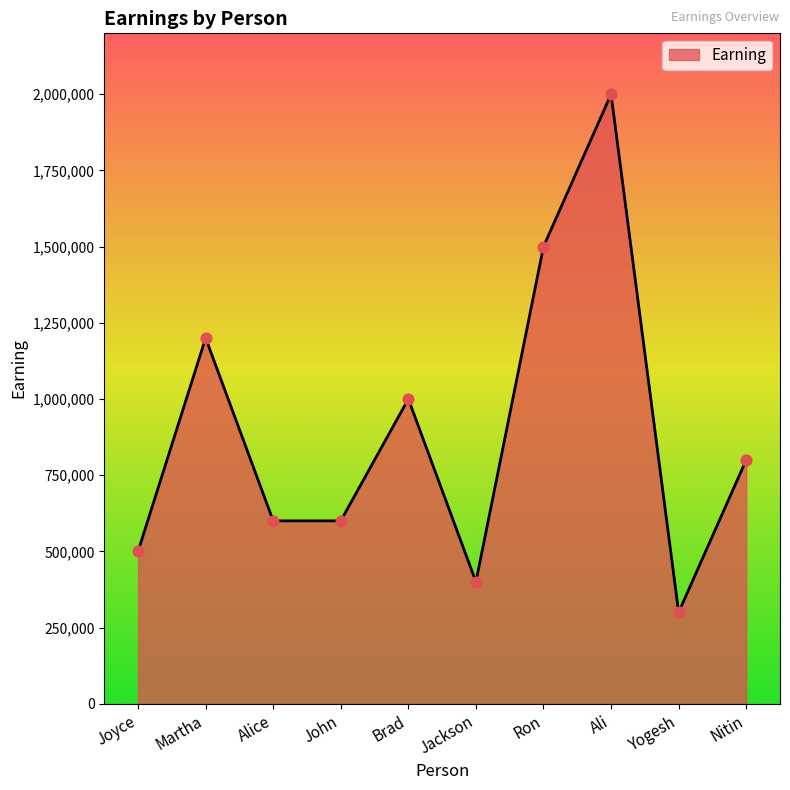

Approximately how many times larger is the value at Martha compared to John?

2.0